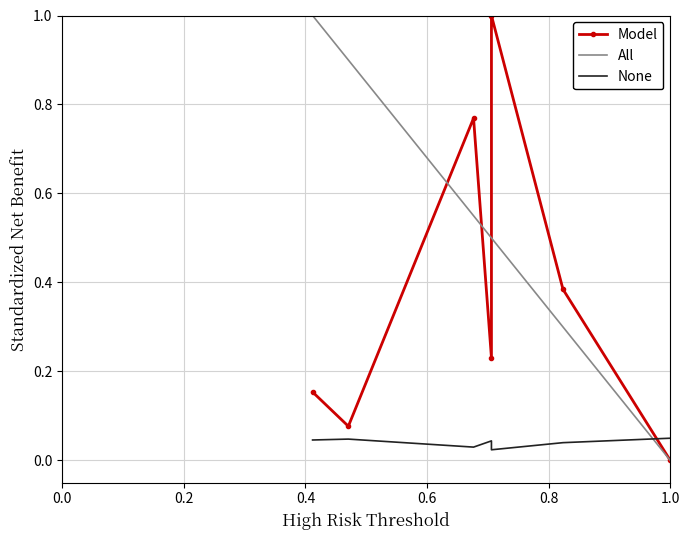

Where is the first local minimum for None?

0.4